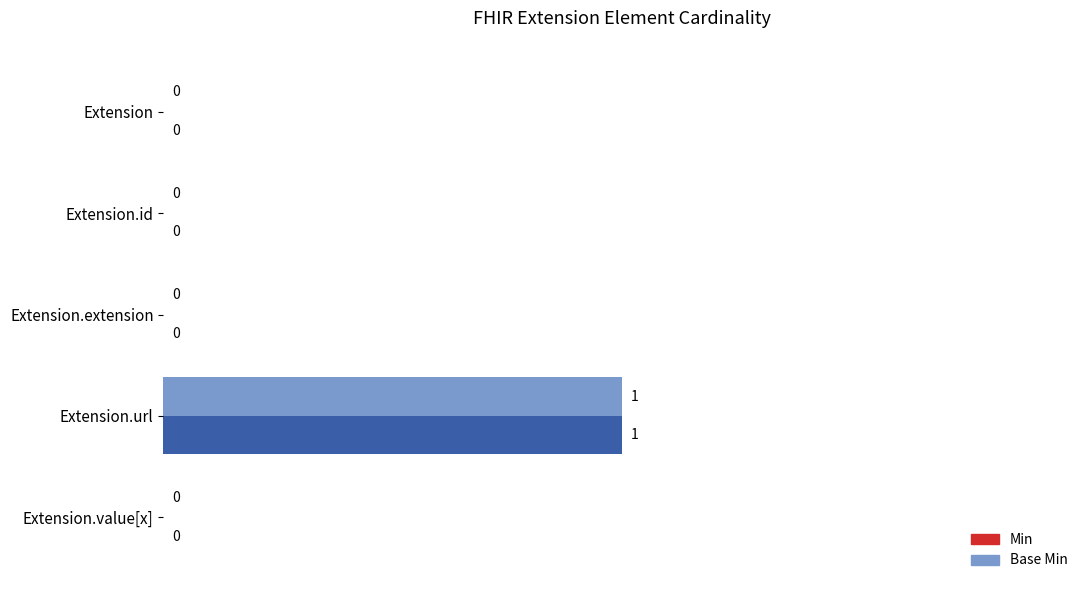

How many values in the Min series exceed 0?

1